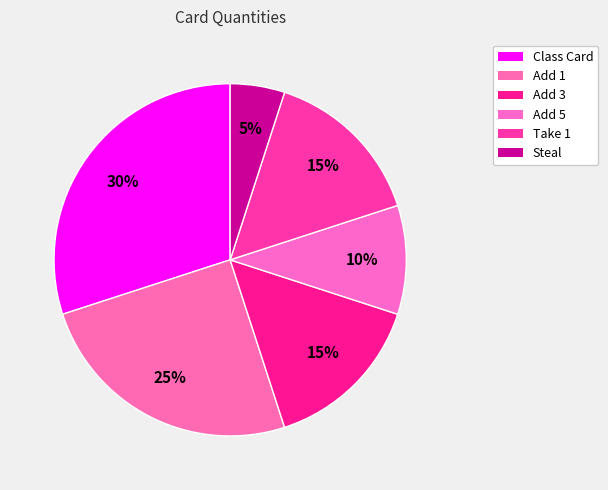

True or false: Add 1 accounts for 25% of the total.

True